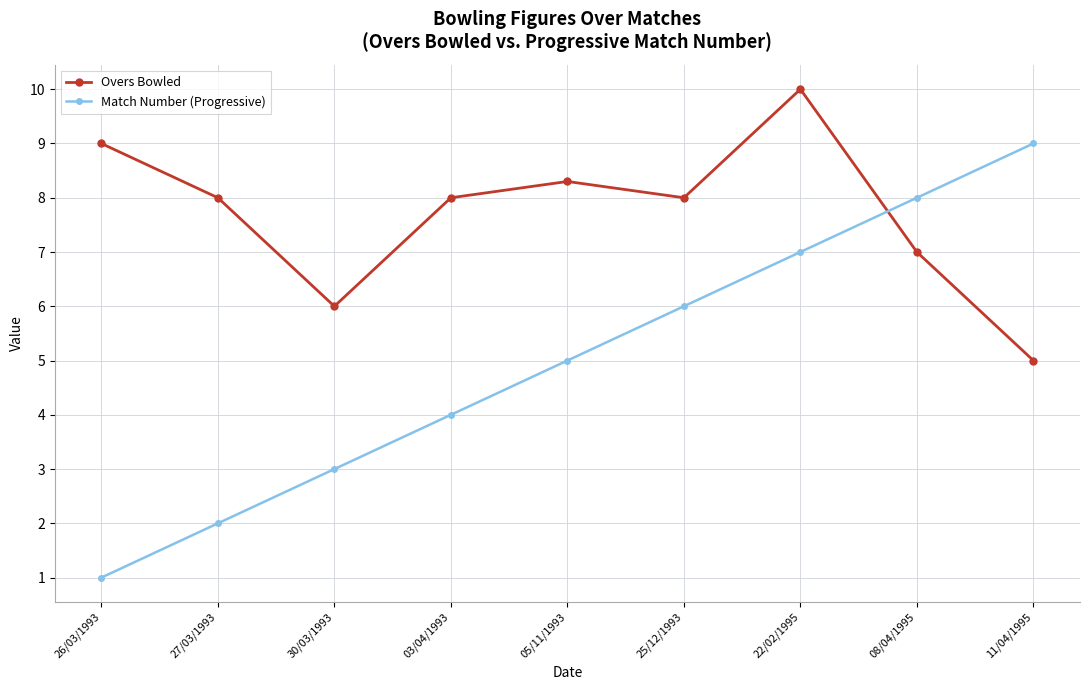

What is the total value across all series at 26/03/1993?

10.0